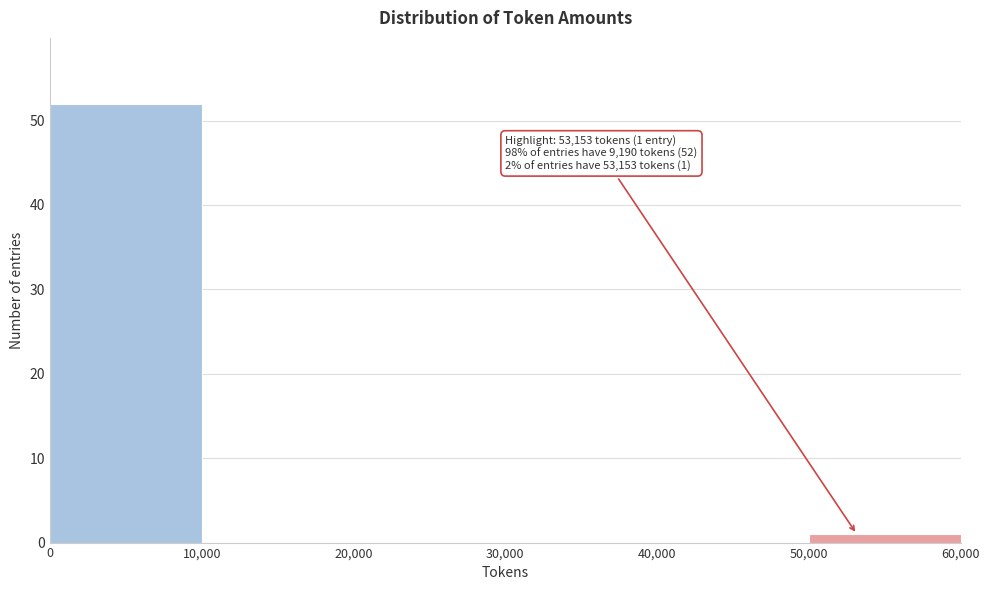

Which range on the x-axis has the tallest bar?

0 to 10,000